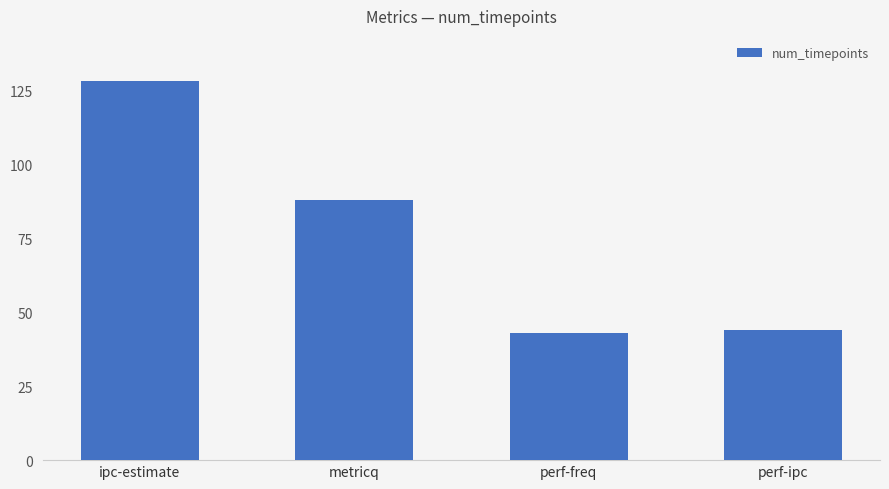

Does the chart contain stacked bars?

No